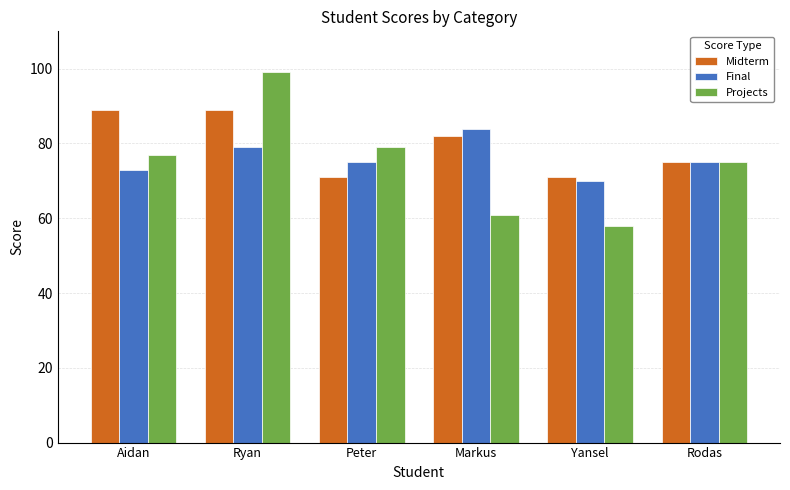

Is the value of Projects at Yansel greater than the value of Midterm at Ryan?

No